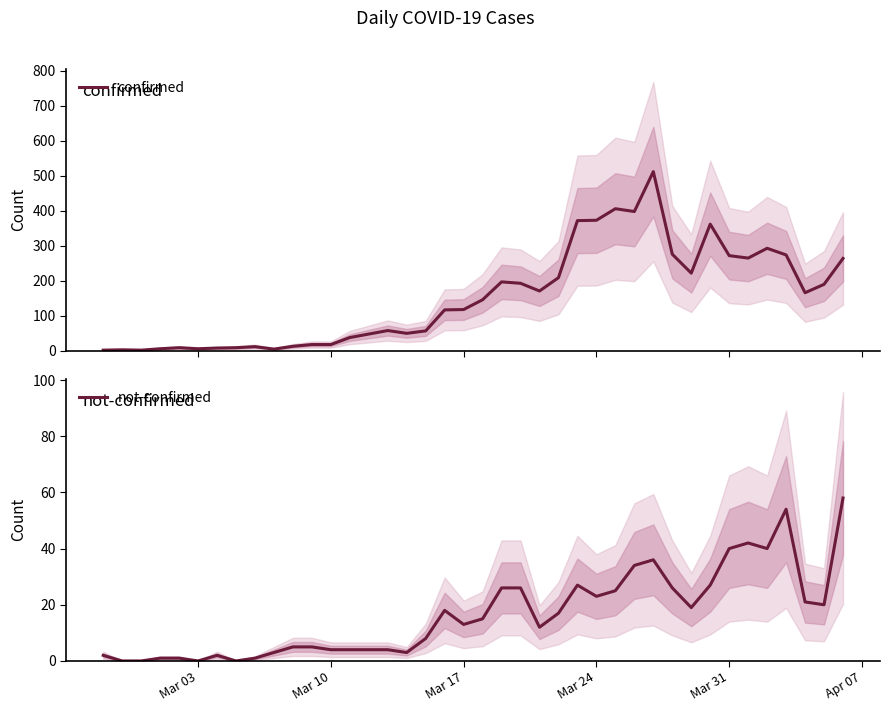

The value of not-confirmed at Mar 31 is 66. True or false?

False